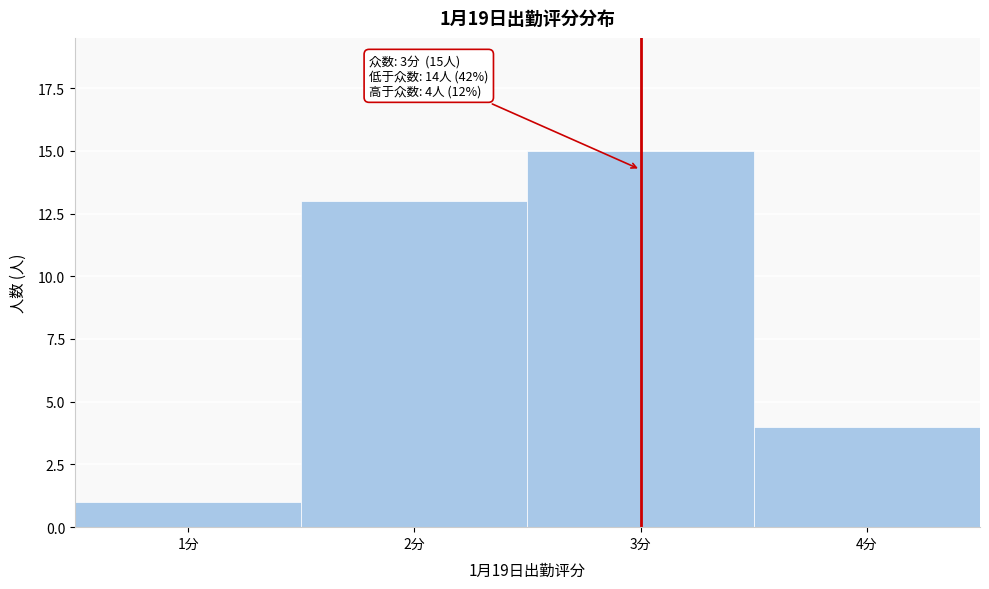

Reading right to left, list all the values displayed in this chart.

4	15	13	1